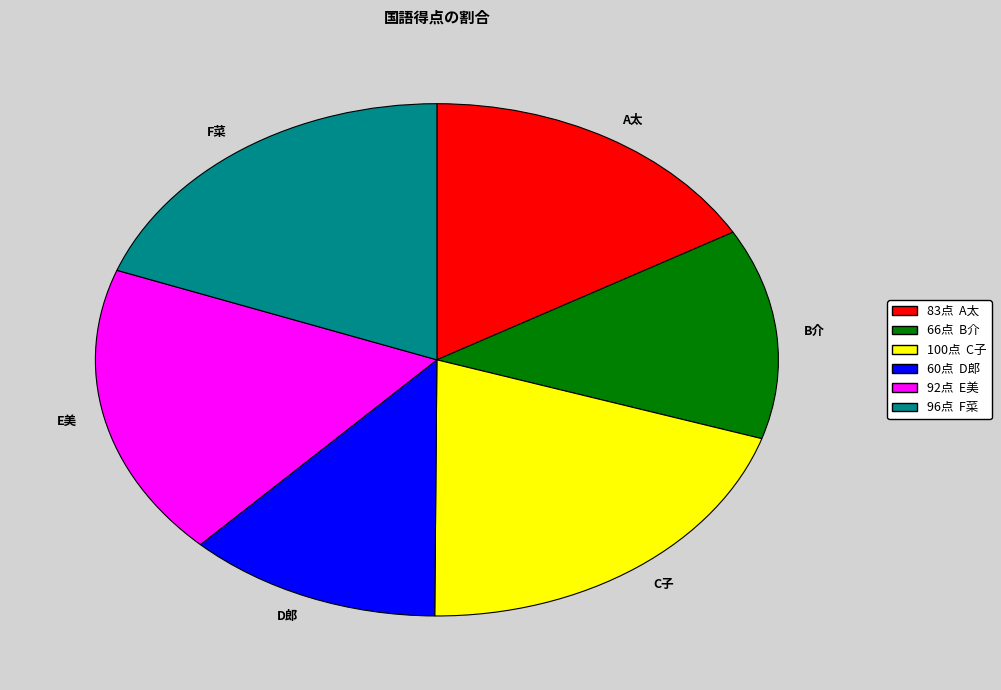

True or false: A太 accounts for 27% of the total.

False